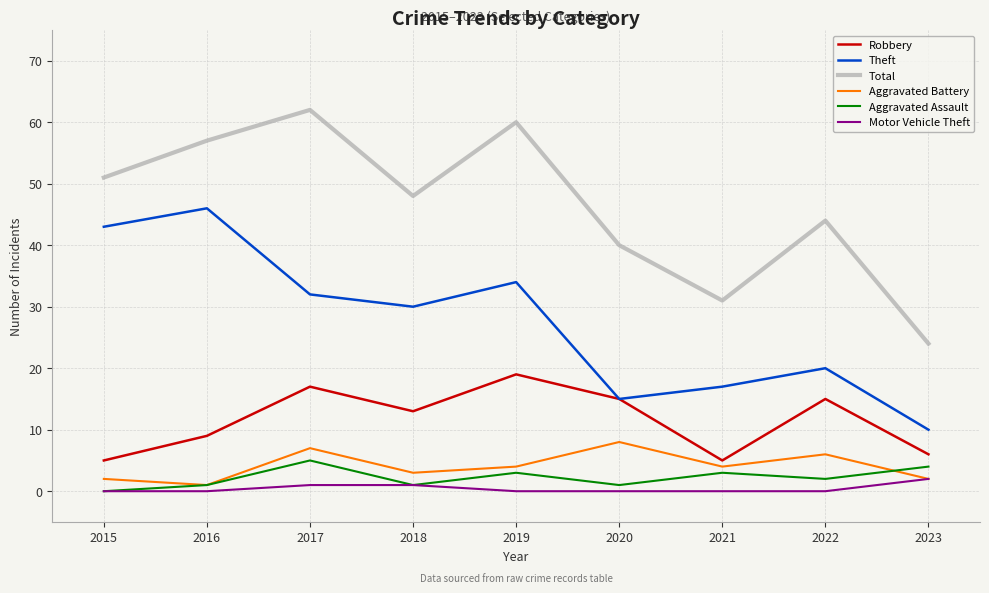

At how many categories does at least one series exceed 52?

3